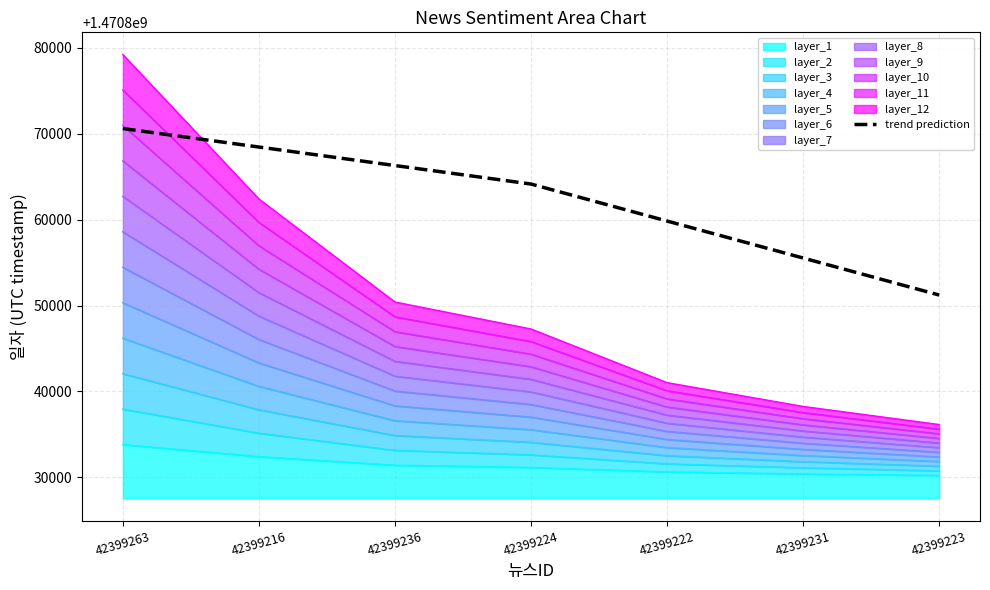

Rank the categories by value from highest to lowest.

42399263, 42399216, 42399236, 42399224, 42399222, 42399231, 42399223